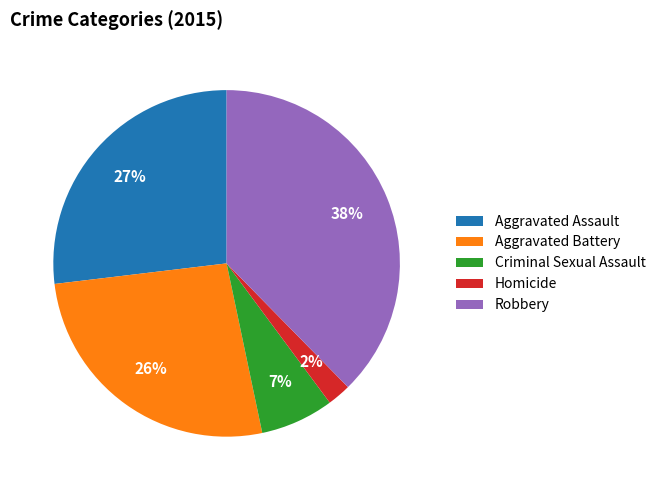

To the nearest percent, what is the average slice percentage?

20%